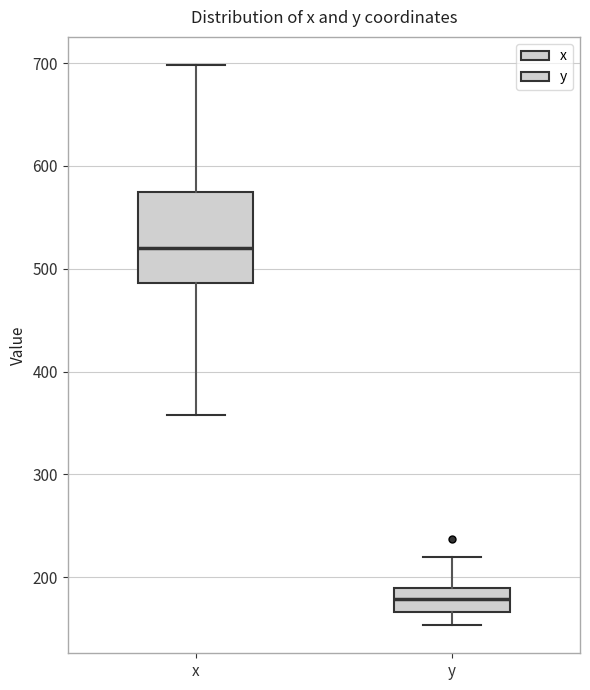

Which box's median line is the lowest?

y